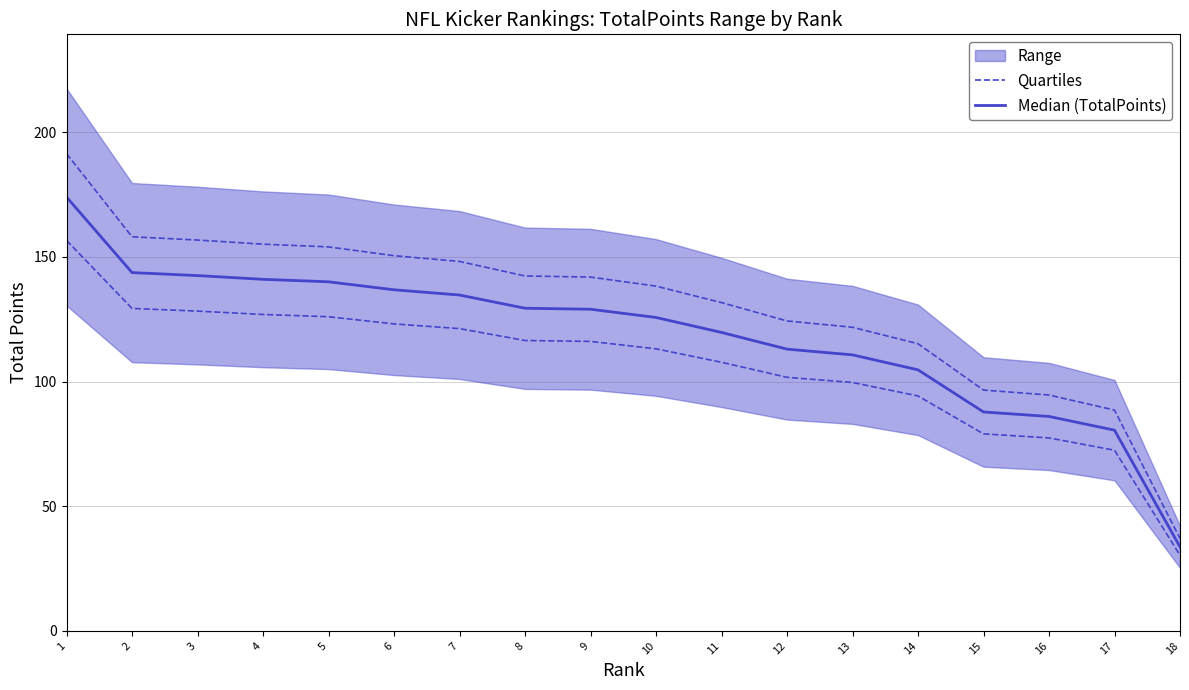

What is the total value across all series at 2?

273.0